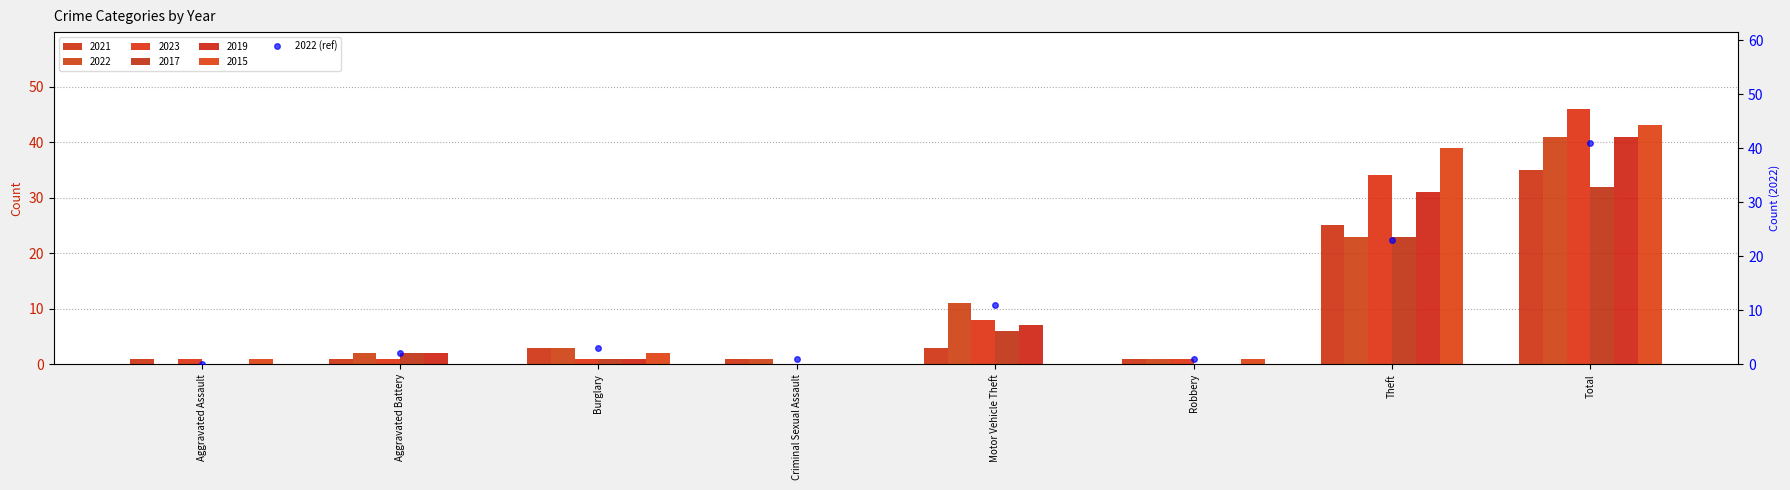

Rank the categories by value from lowest to highest.

Aggravated Assault, Criminal Sexual Assault, Robbery, Aggravated Battery, Burglary, Motor Vehicle Theft, Theft, Total